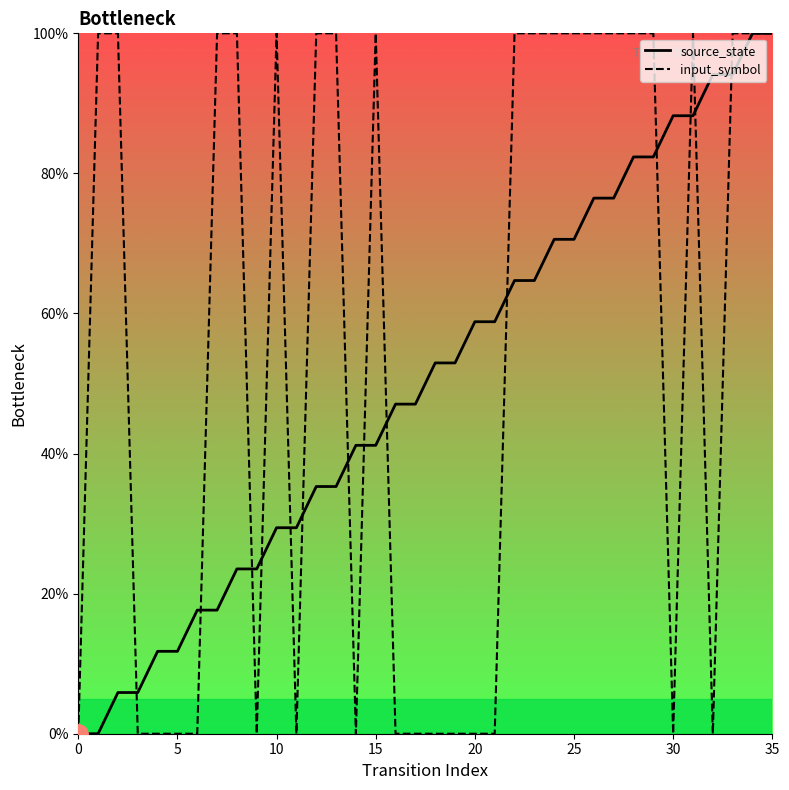

What are all the series names shown in the legend?

source_state, input_symbol